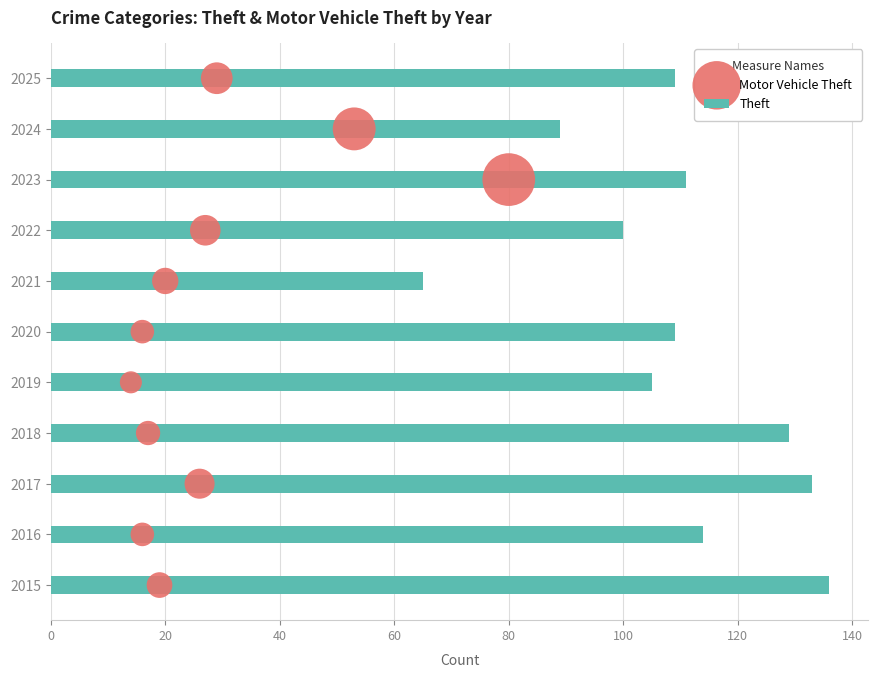

Is it true that Theft equals 136 at 2015?

True